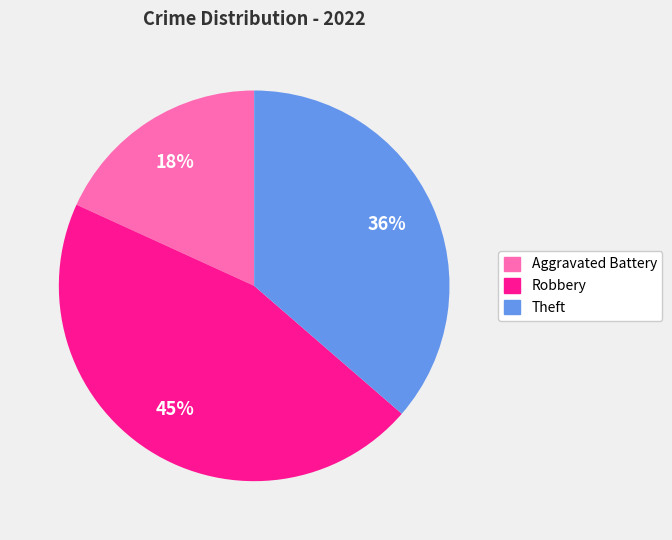

Count the number of slices in the pie.

3